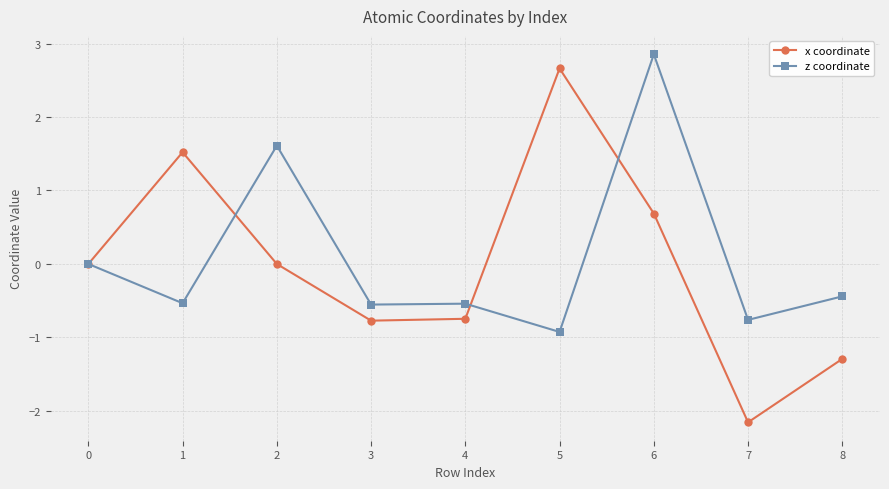

Which series changed the most between 0 and 3?

x coordinate